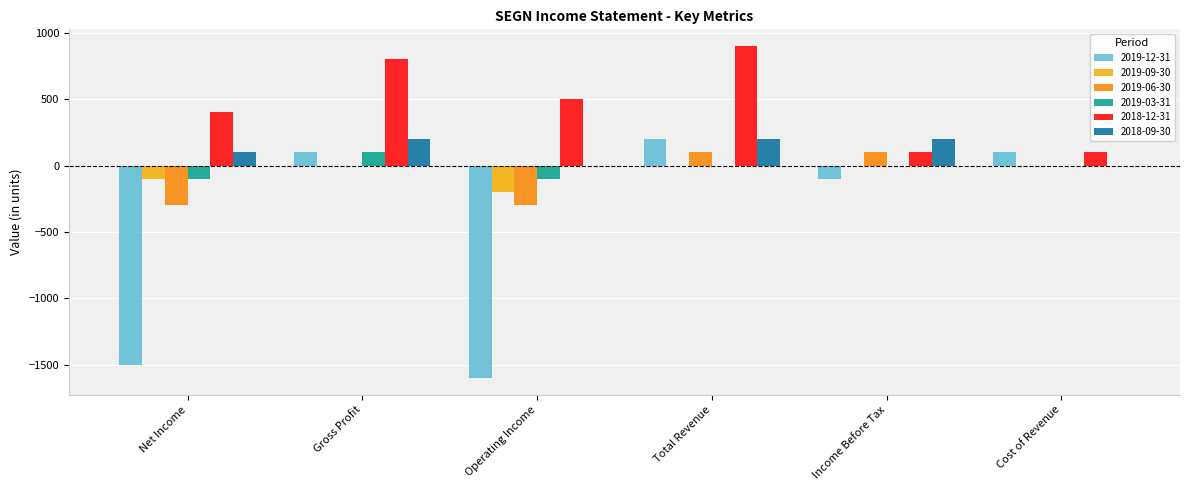

How many categories are shown in the chart?

6